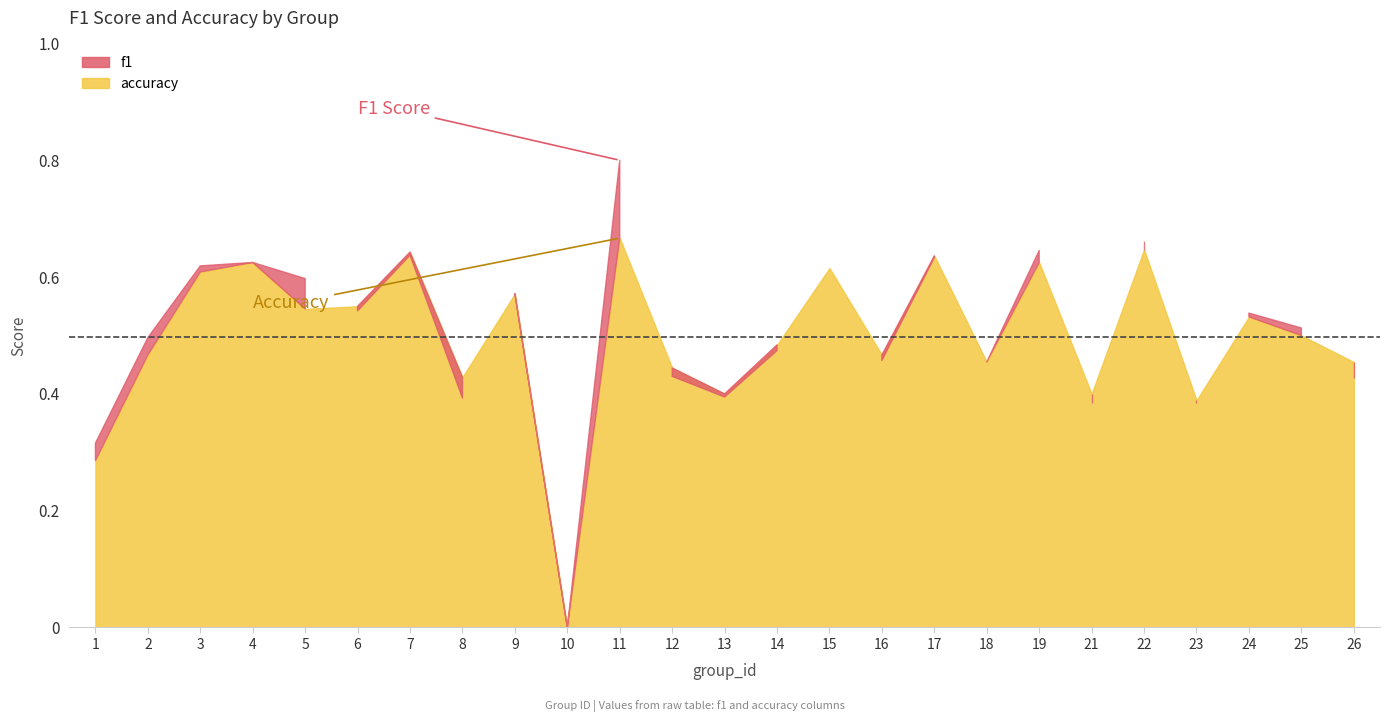

What is the value of the accuracy point at the 17th from the left?

0.6